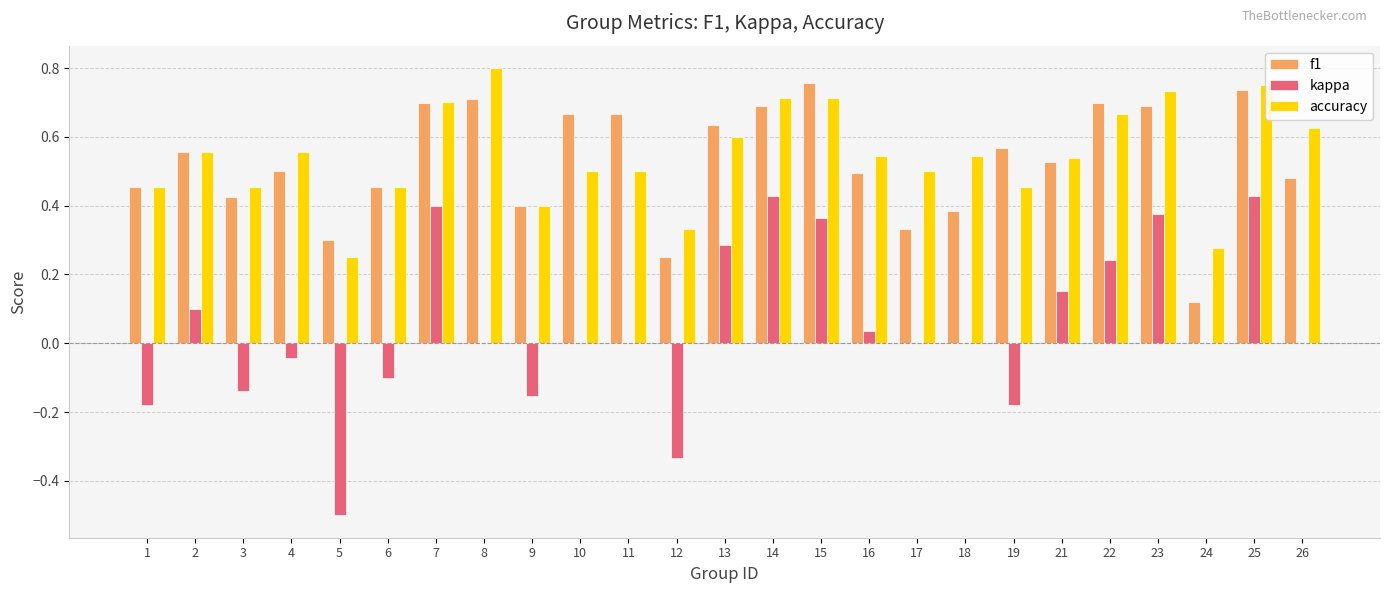

Is the value of f1 at 1 greater than the value of accuracy at 22?

No